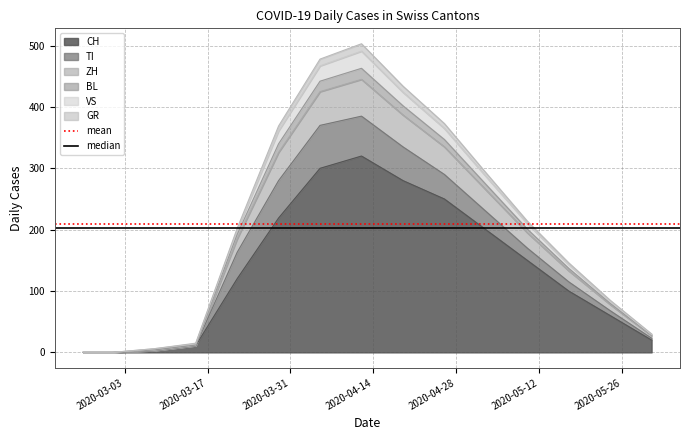

True or false: mean has a value of 310.8 at 2020-03-03.

False